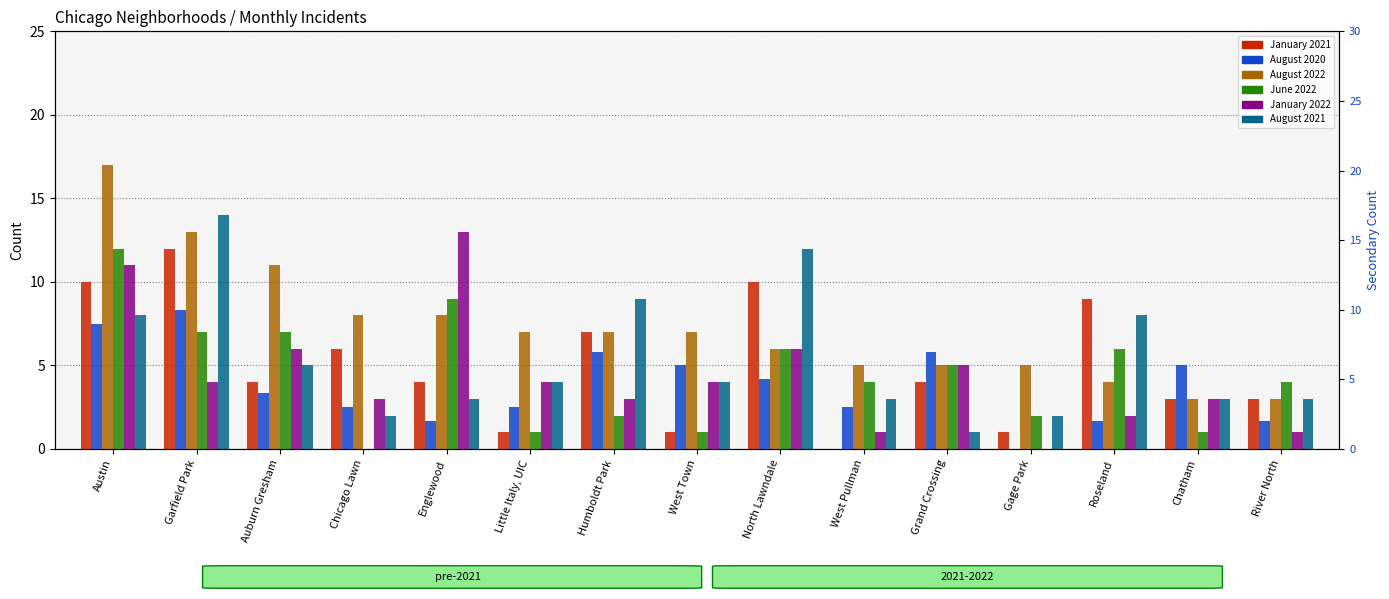

How many positive values does the August 2020 series have?

14